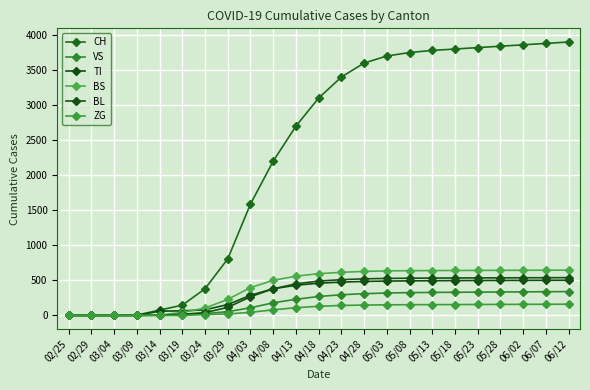

What is the value of the TI point at the 13th from the left?

475